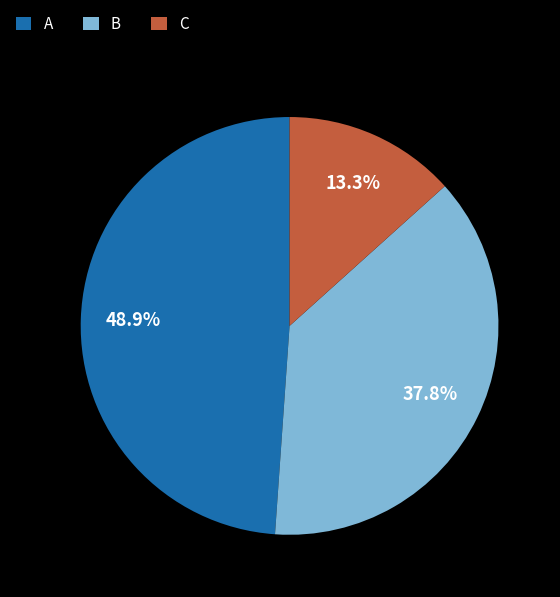

Is it true that C is 13% of the pie?

True